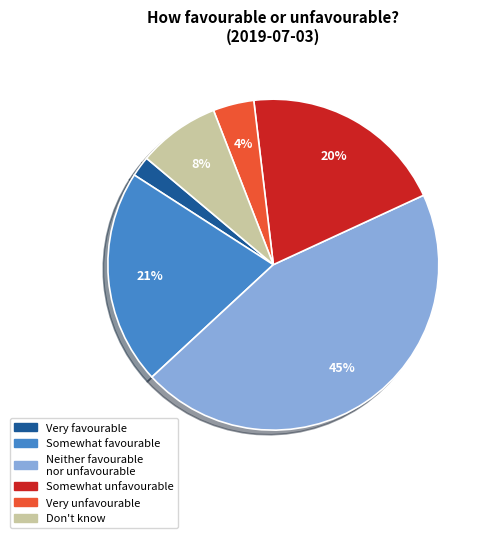

Which category has the smallest portion of the pie?

Very favourable